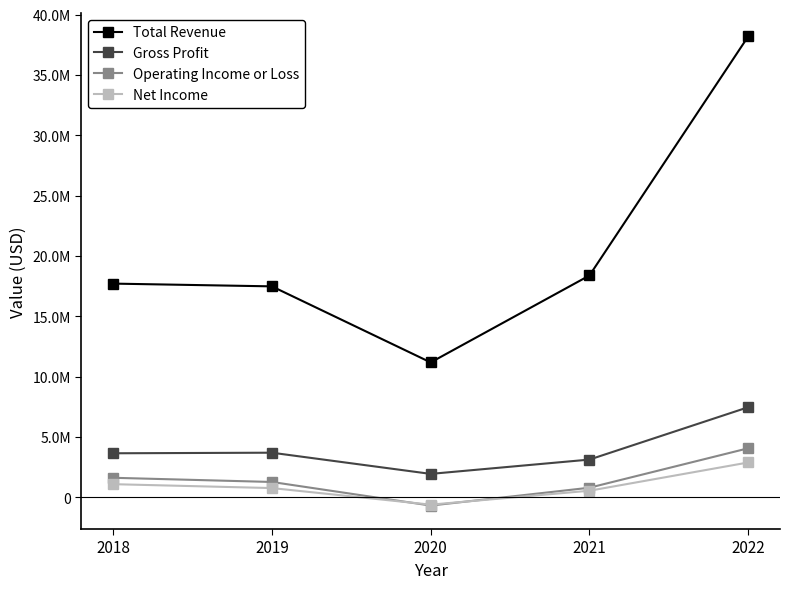

Does the chart display data point markers on the line(s)?

Yes